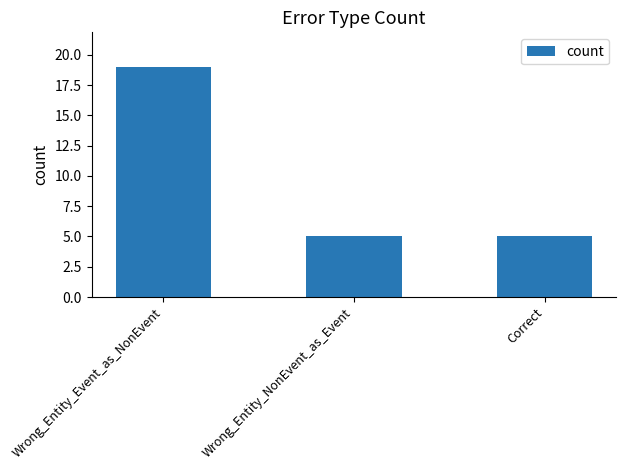

What is the difference between the values at Wrong_Entity_Event_as_NonEvent and Correct?

14